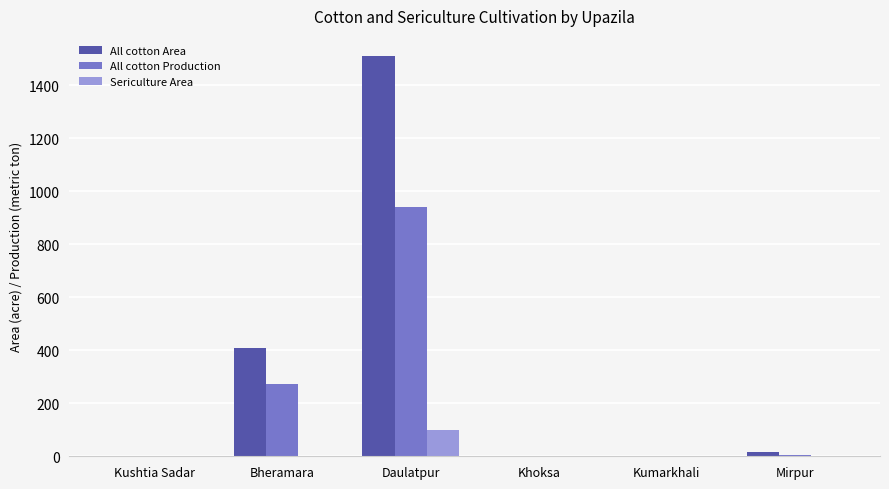

Is the value of All cotton Area at Mirpur greater than the value of All cotton Production at Khoksa?

Yes